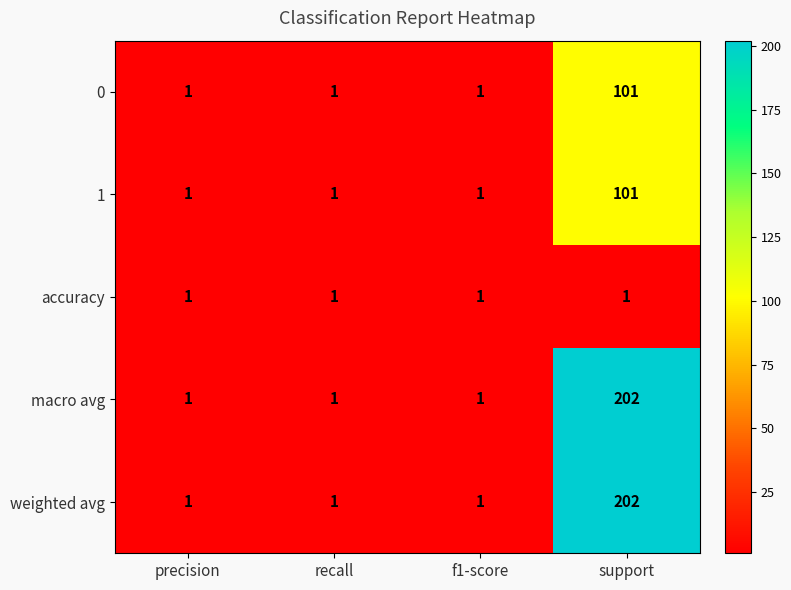

What is the sum of all weighted avg values?

205